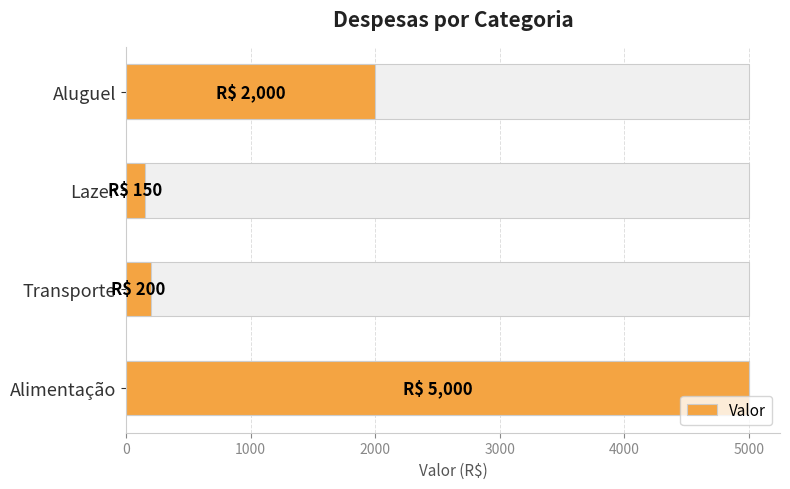

Is it true that the value at Aluguel is 2919?

False